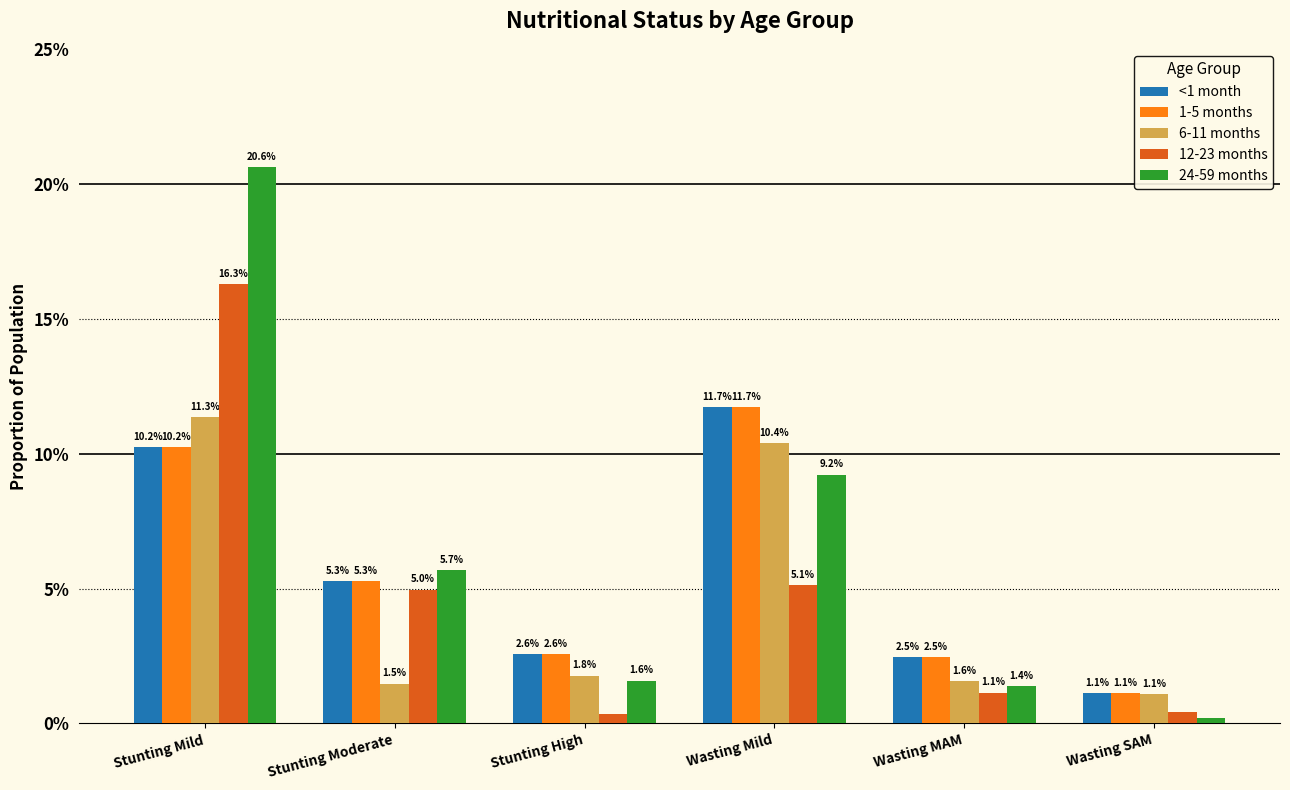

Reading right to left, transcribe all the data shown in this chart.

<1 month: 0.0	0.0	0.1	0.0	0.1	0.1
1-5 months: 0.0	0.0	0.1	0.0	0.1	0.1
6-11 months: 0.0	0.0	0.1	0.0	0.0	0.1
12-23 months: 0.0	0.0	0.1	0.0	0.0	0.2
24-59 months: 0.0	0.0	0.1	0.0	0.1	0.2